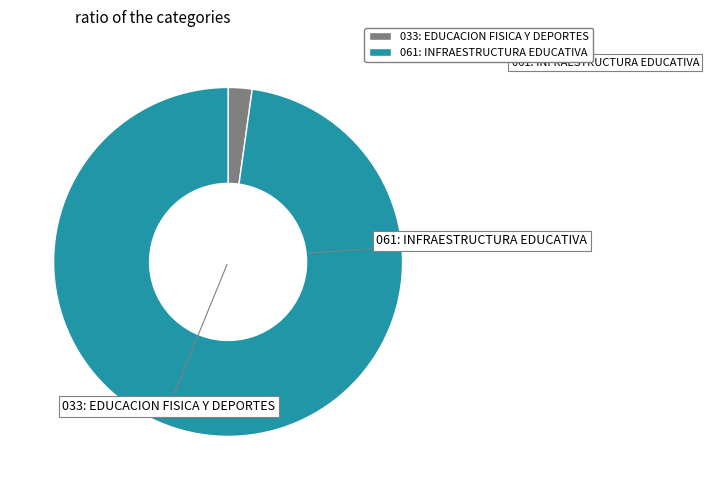

To the nearest percent, what is the combined percentage of 033: EDUCACION FISICA Y DEPORTES and 061: INFRAESTRUCTURA EDUCATIVA?

100%